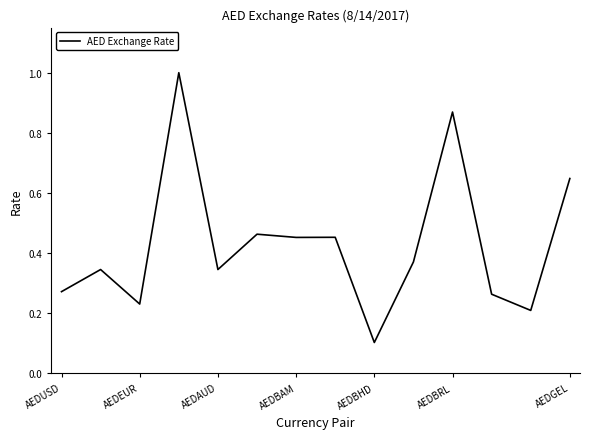

What is the greatest value displayed?

1.0